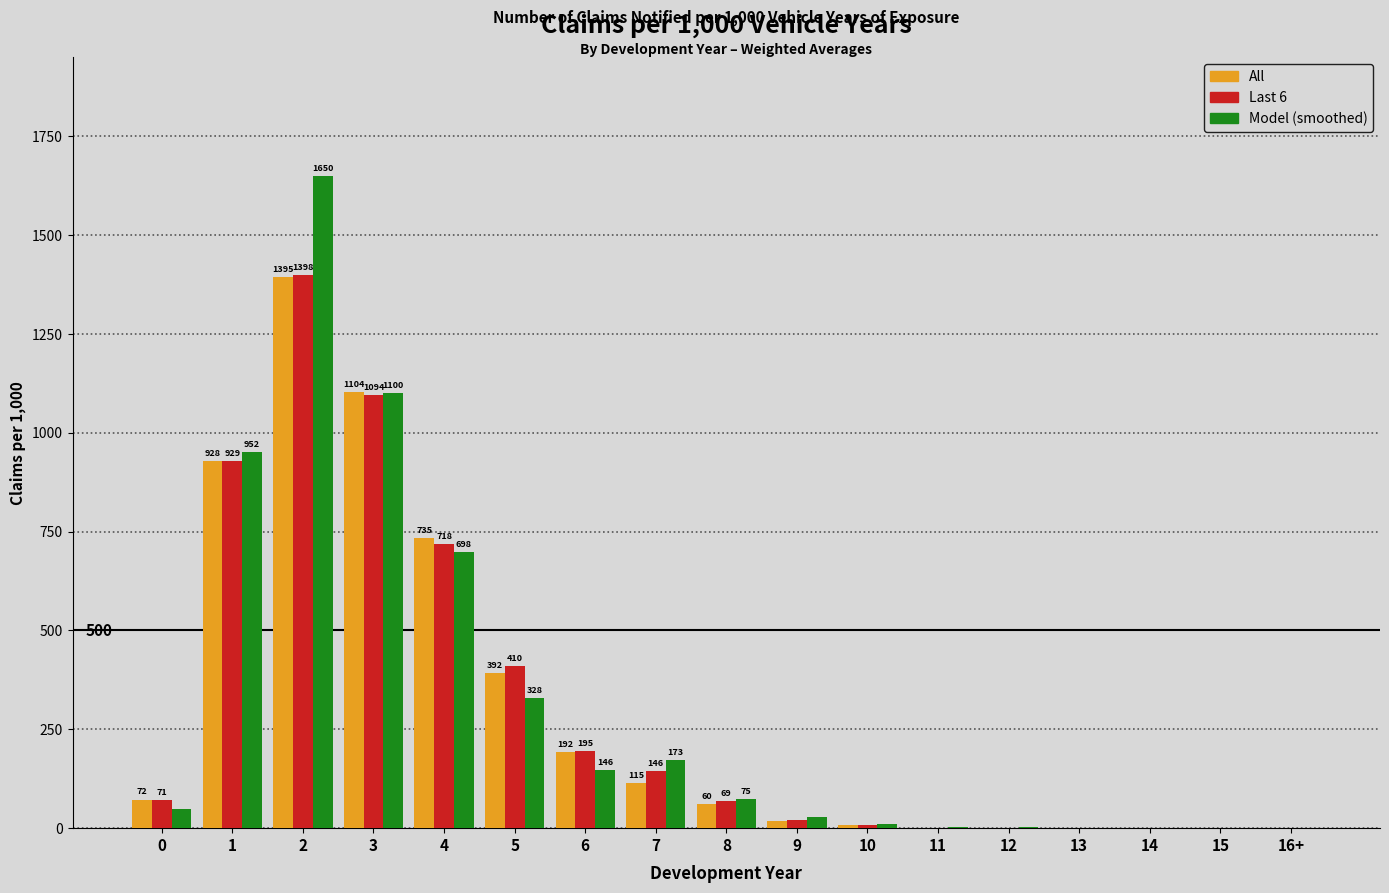

Between 1 and 6, which series saw the biggest shift?

Model (smoothed)